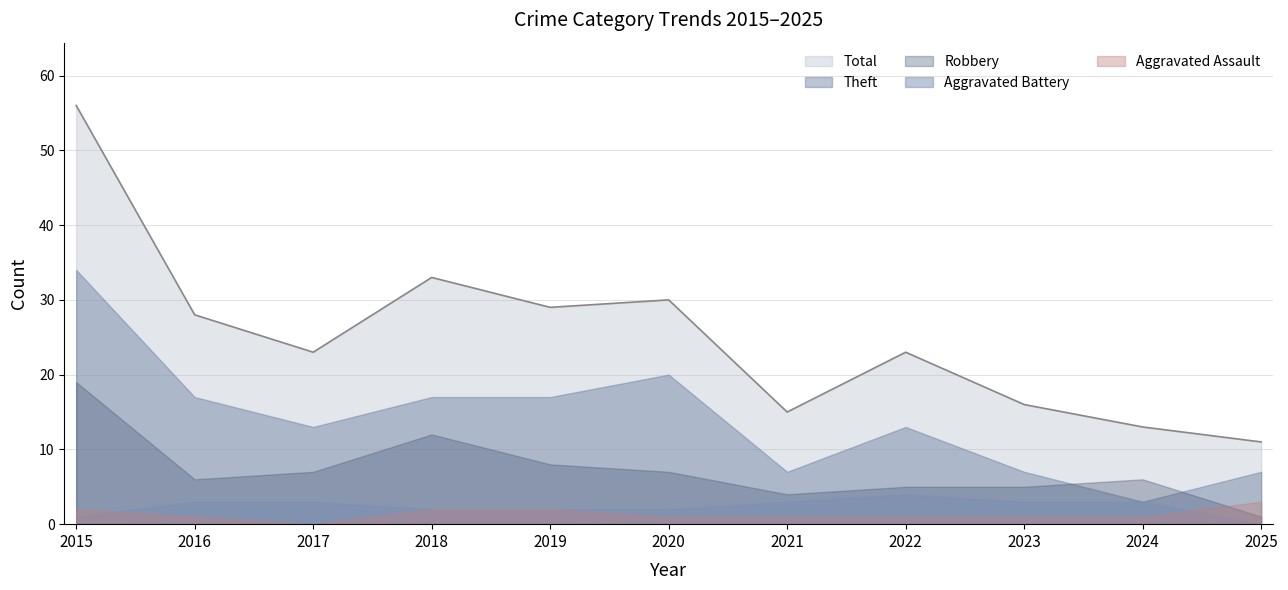

What is the maximum value shown in the chart?

56